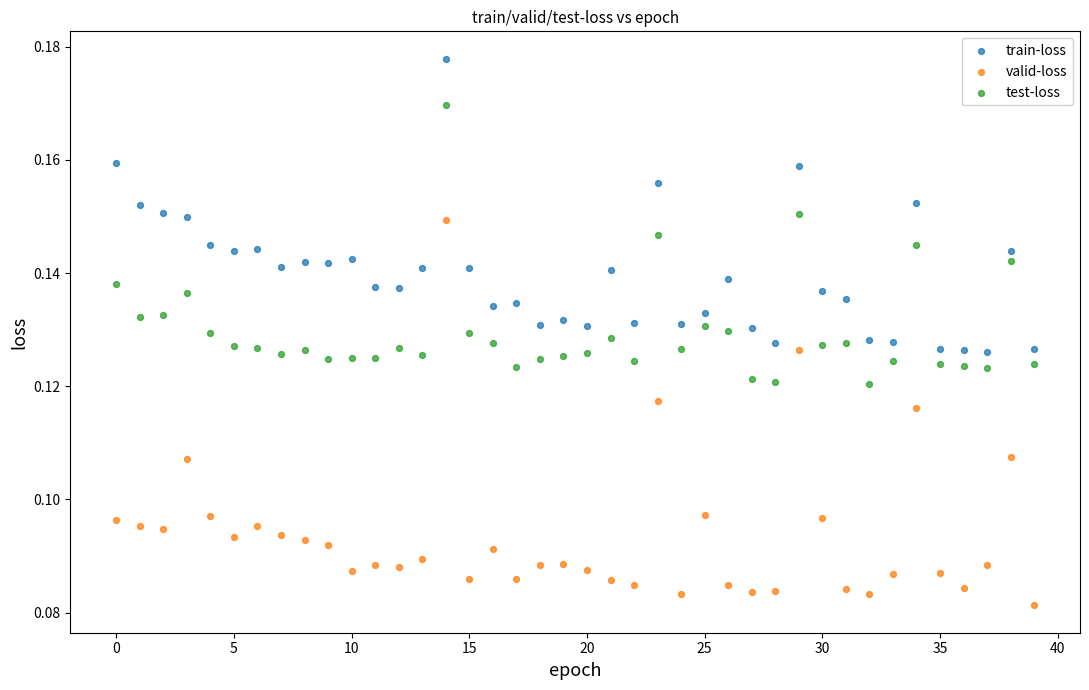

Which series reaches the minimum Y coordinate?

valid-loss